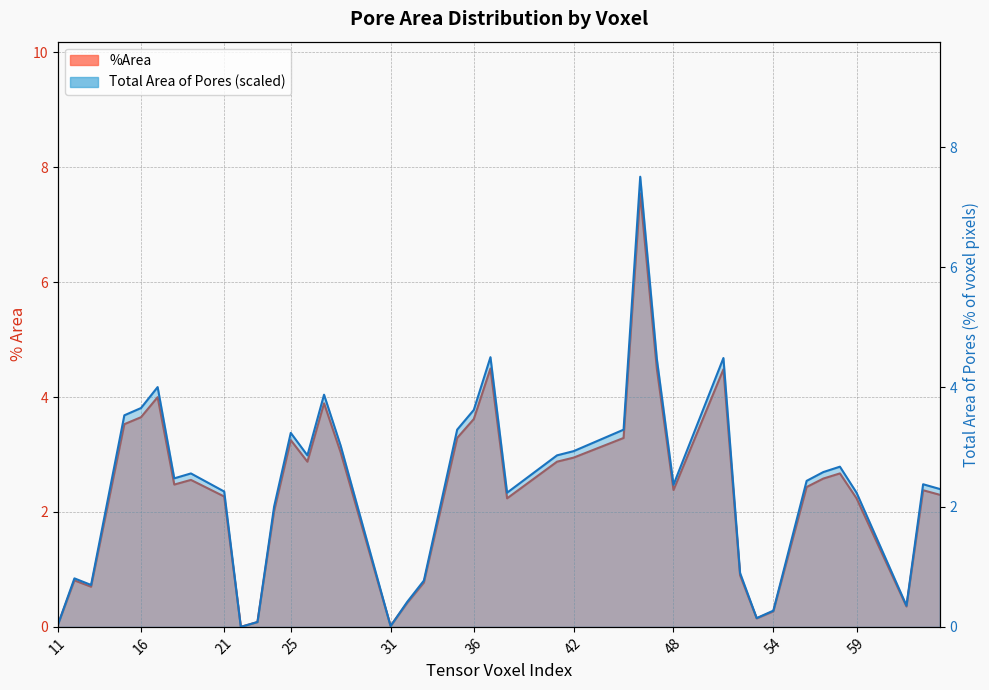

List the labels in order of value, smallest first.

22, 31, 11, 23, 53, 54, 62, 32, 13, 33, 12, 52, 24, 38, 59, 21, 64, 63, 48, 56, 18, 19, 57, 58, 26, 41, 42, 28, 25, 35, 45, 15, 36, 16, 27, 17, 51, 47, 37, 46